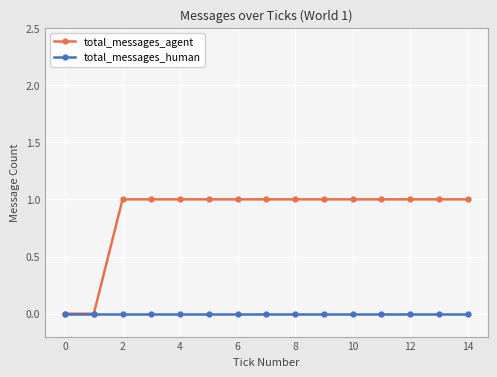

Which series has the largest total across all categories?

total_messages_agent